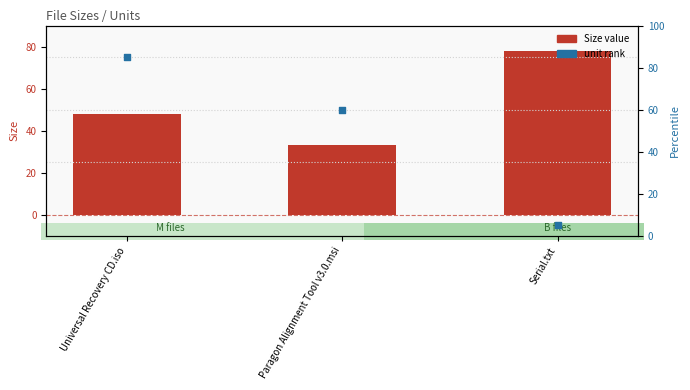

At how many categories does at least one series exceed 22?

3